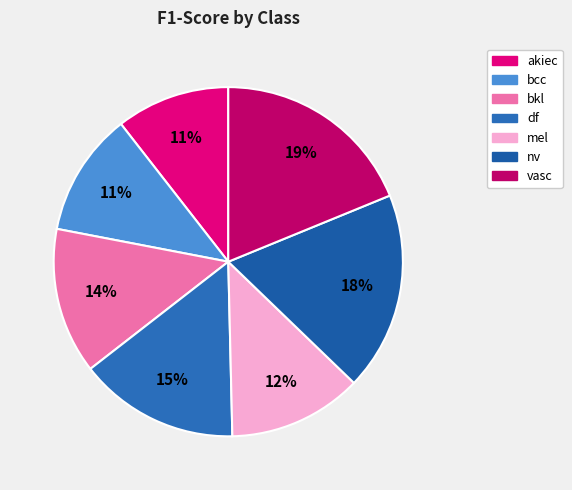

Is akiec the majority of the pie?

No